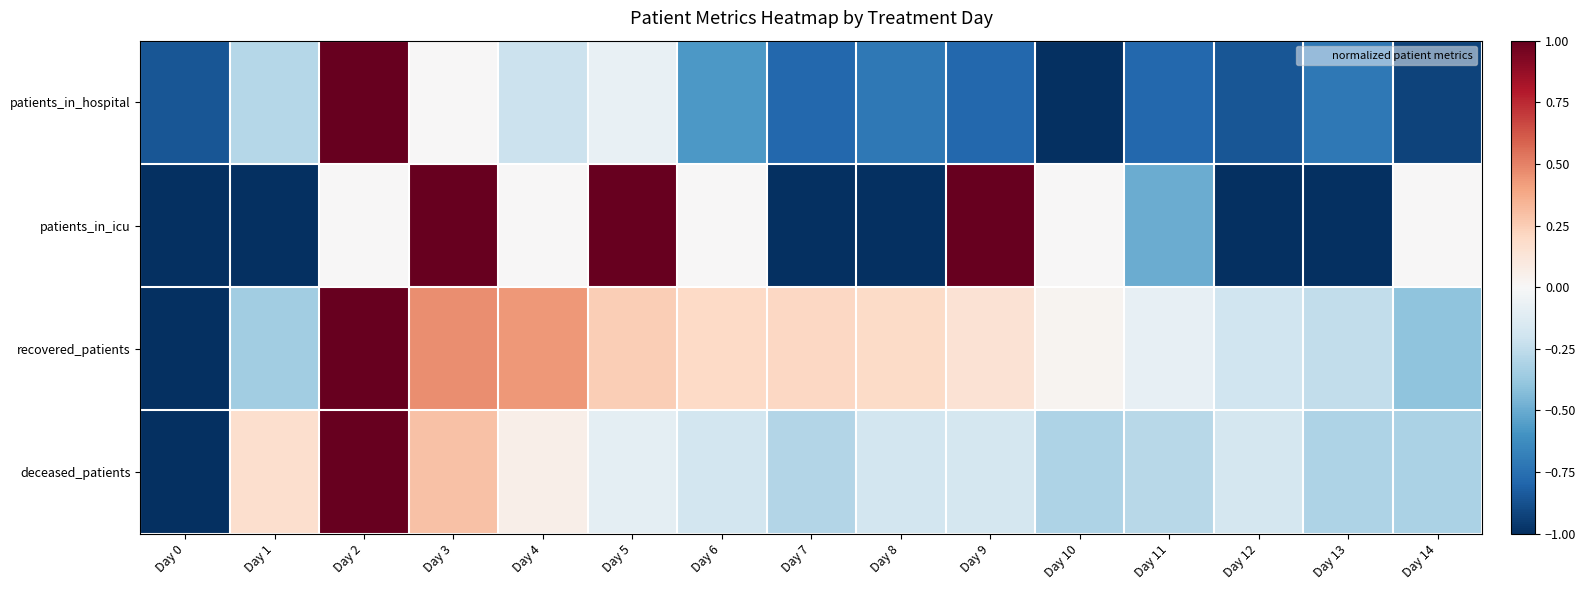

Which series has the largest total across all categories?

recovered_patients